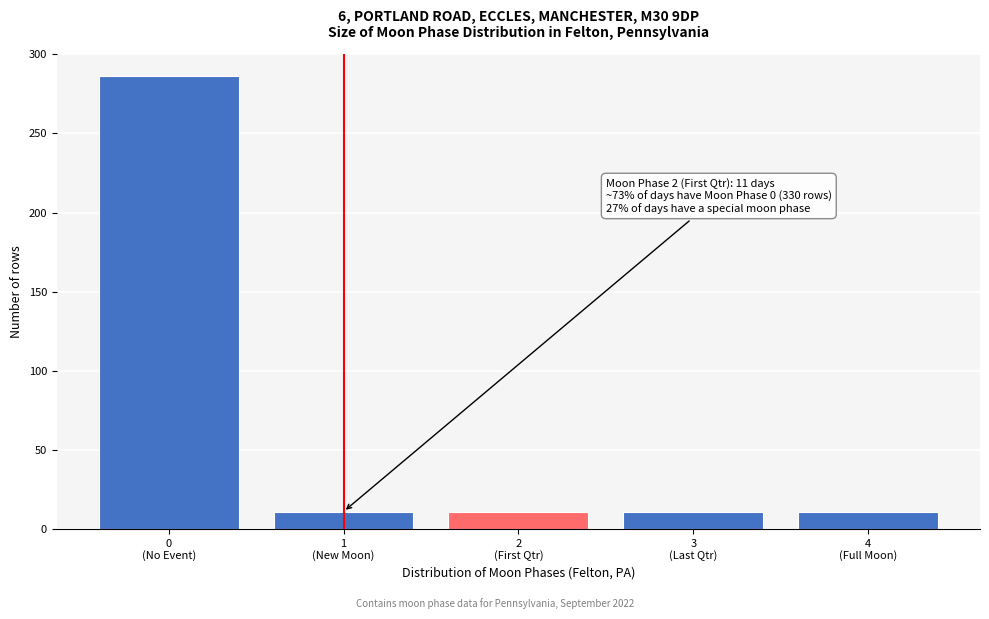

Reading left to right, what are all the values shown in this chart?

286	11	11	11	11